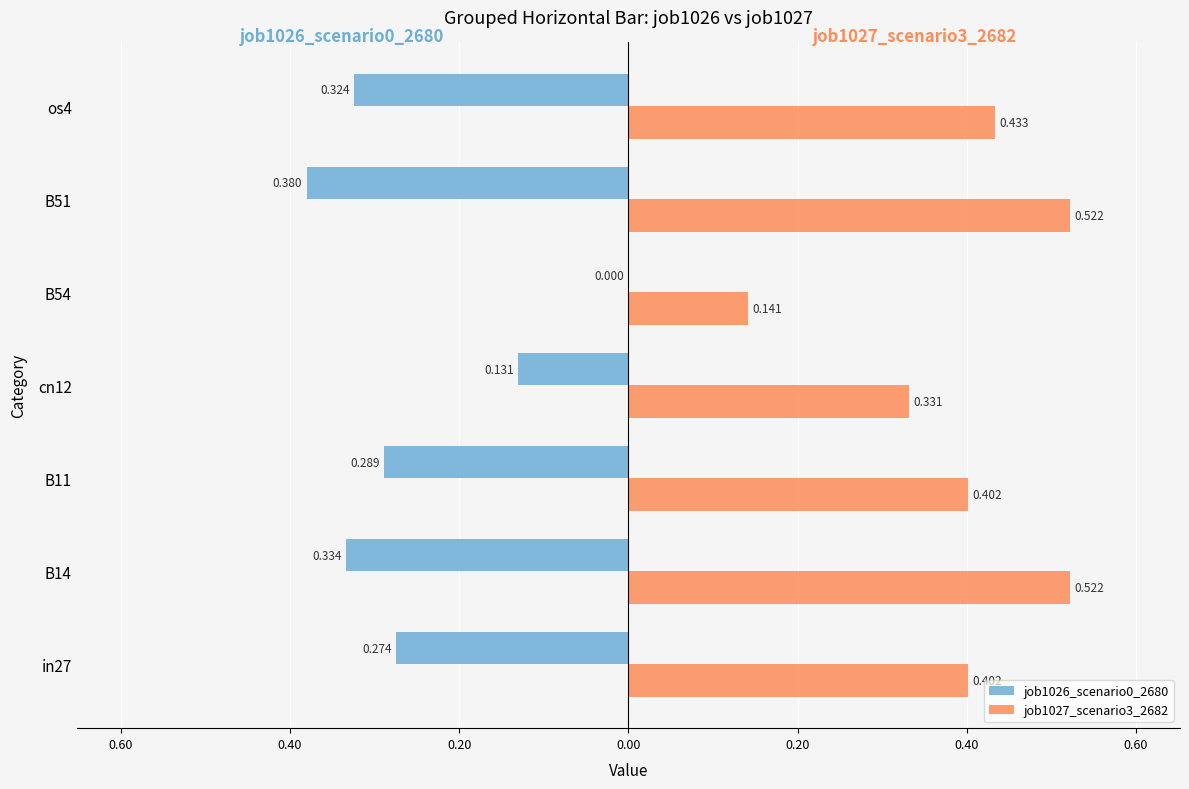

What are all the series names shown in the legend?

job1026_scenario0_2680, job1027_scenario3_2682